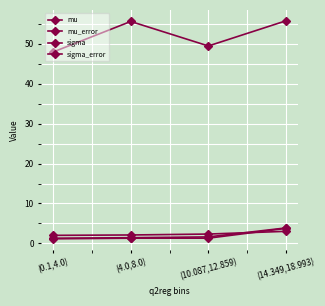

What is the label of the 4th point from the right?

(0.1,4.0)